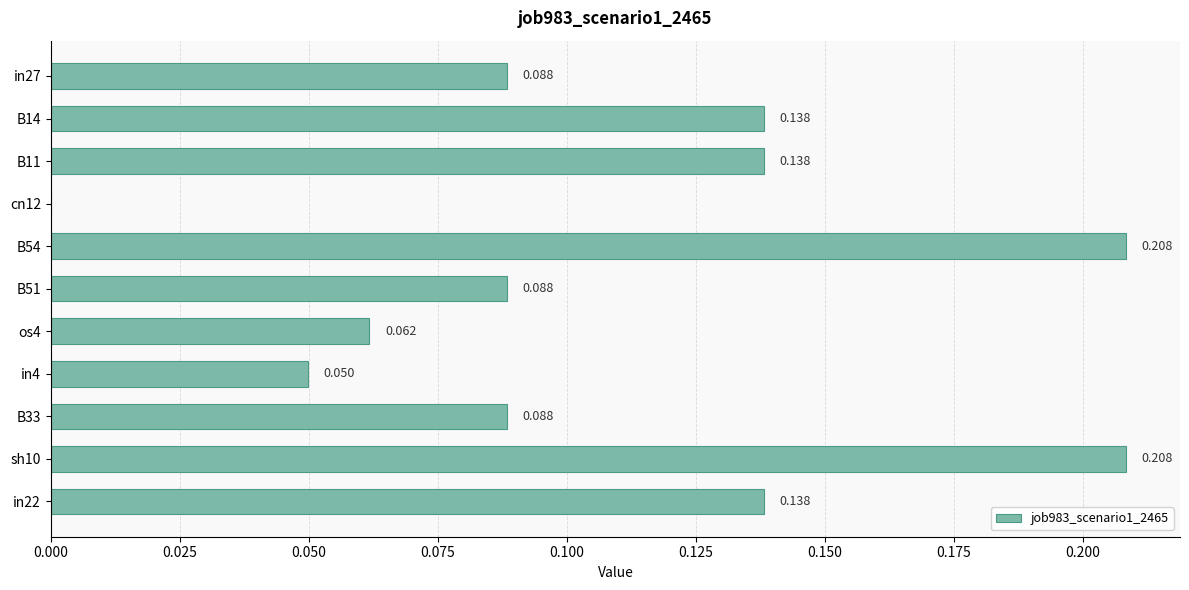

Where is the data nearest to the value 0?

cn12